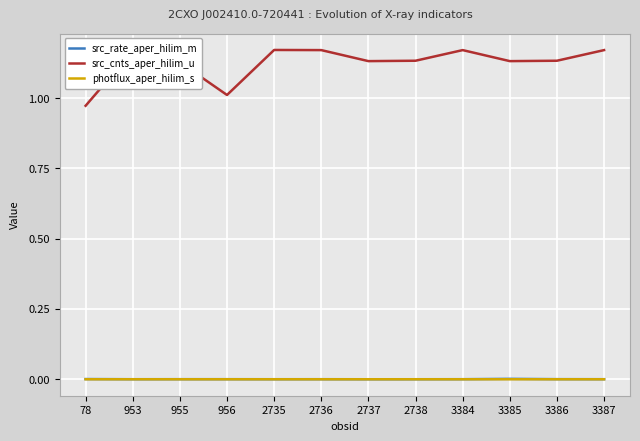

True or false: src_cnts_aper_hilim_u and src_rate_aper_hilim_m intersect in this chart.

False